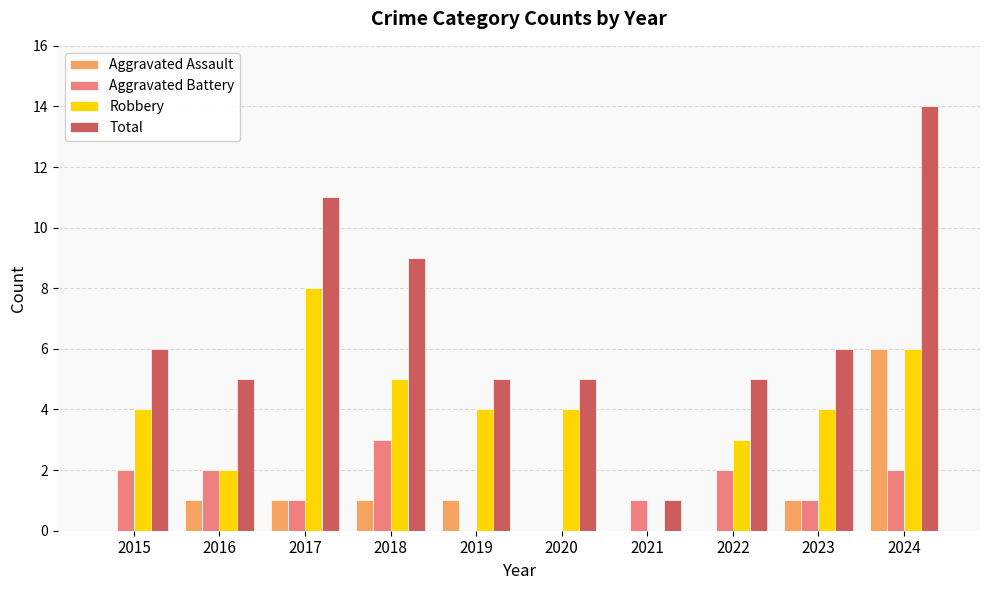

Reading left to right, transcribe all the data shown in this chart.

Aggravated Assault: 2015=0	2016=1	2017=1	2018=1	2019=1	2020=0	2021=0	2022=0	2023=1	2024=6
Aggravated Battery: 2015=2	2016=2	2017=1	2018=3	2019=0	2020=0	2021=1	2022=2	2023=1	2024=2
Robbery: 2015=4	2016=2	2017=8	2018=5	2019=4	2020=4	2021=0	2022=3	2023=4	2024=6
Total: 2015=6	2016=5	2017=11	2018=9	2019=5	2020=5	2021=1	2022=5	2023=6	2024=14